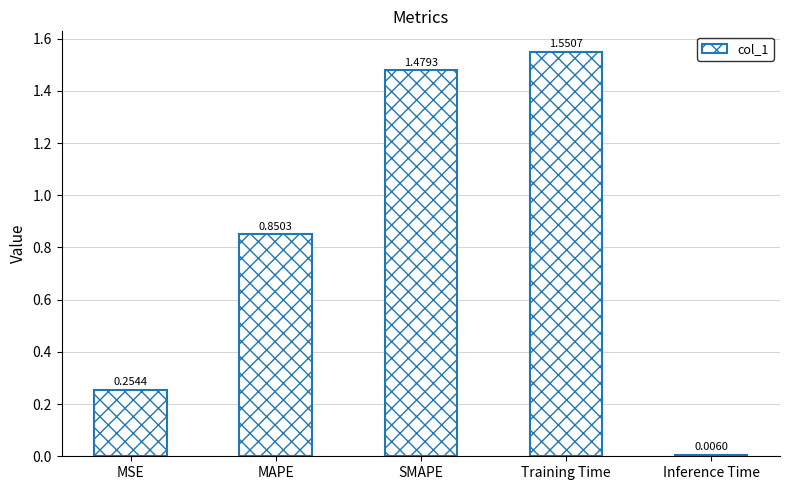

What is the change in value from SMAPE to Training Time?

+0.1